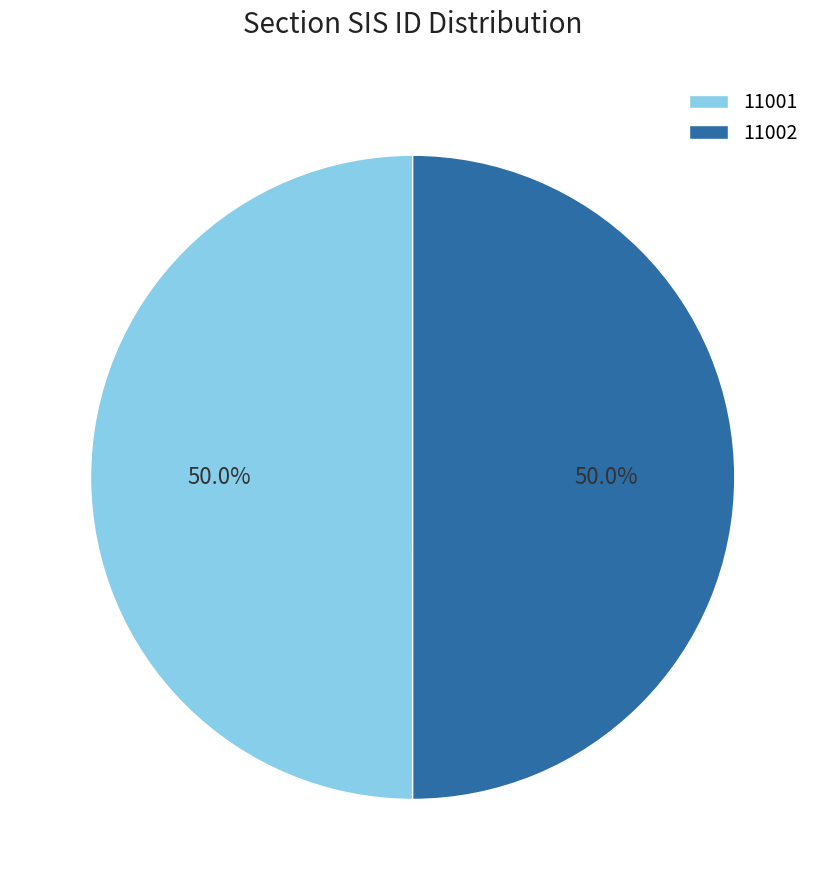

What percentage is NOT represented by 11001?

50.0%